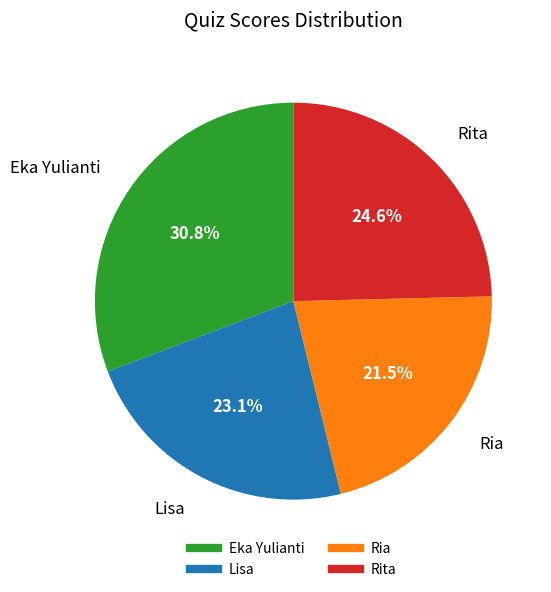

Rank the categories by value from lowest to highest.

Ria, Lisa, Rita, Eka Yulianti